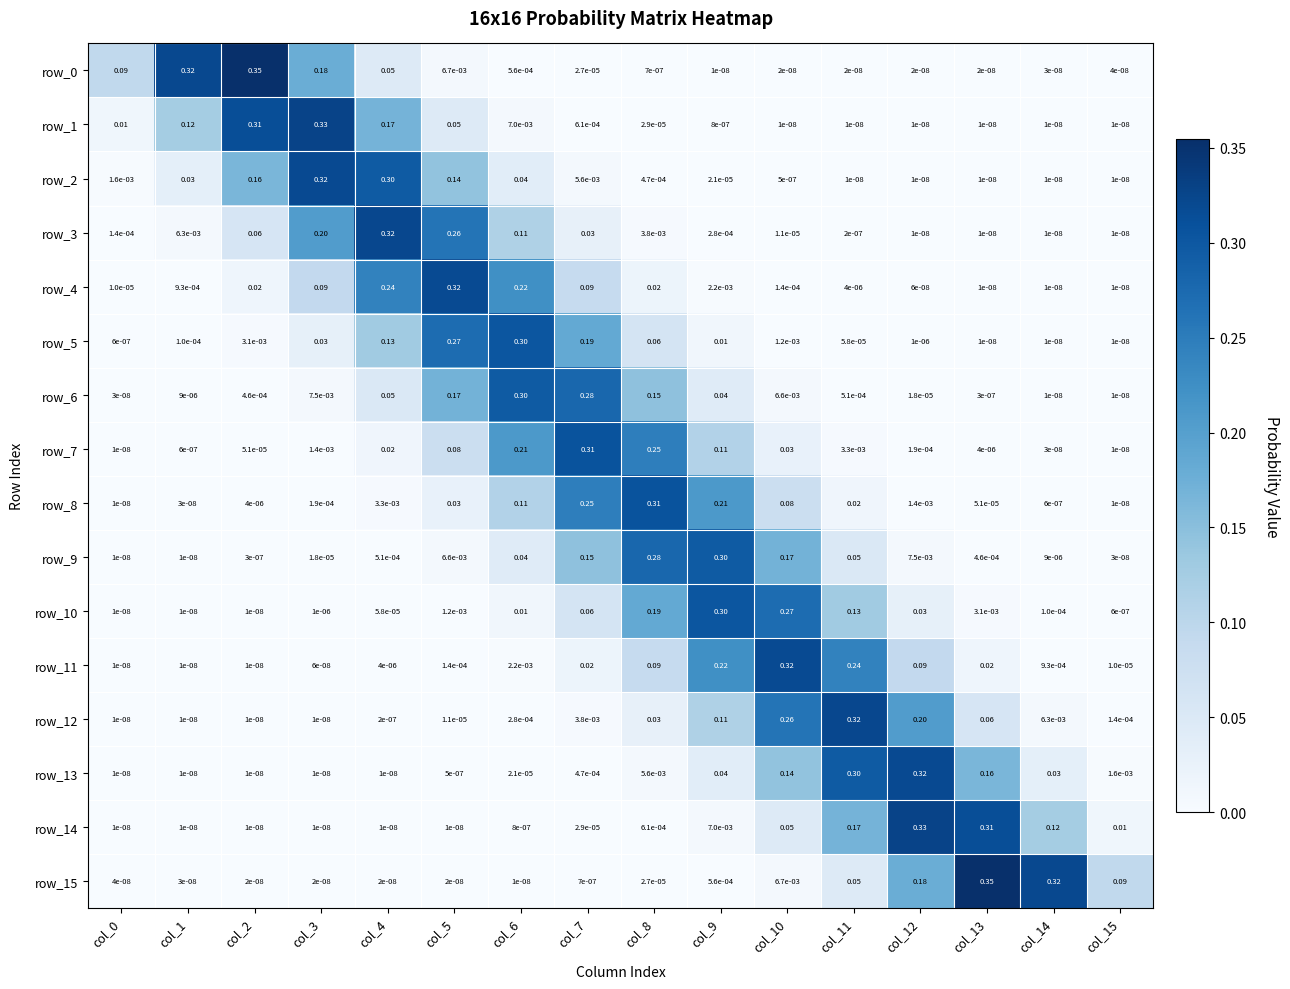

How many data points does each series have?

16